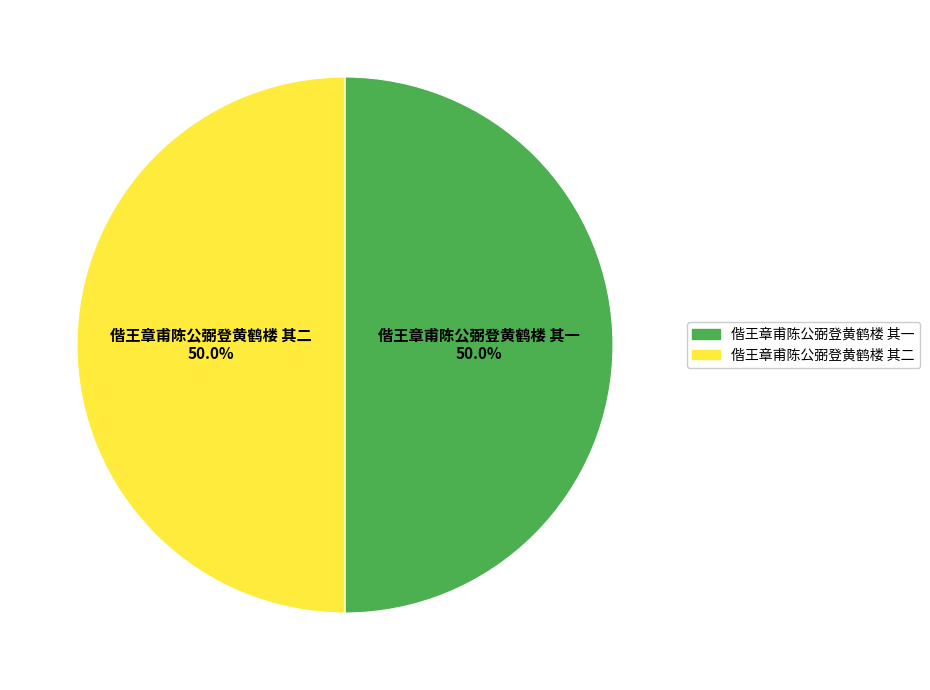

What percentage is the 偕王章甫陈公弼登黄鹤楼 其一 slice, to the nearest percent?

50%